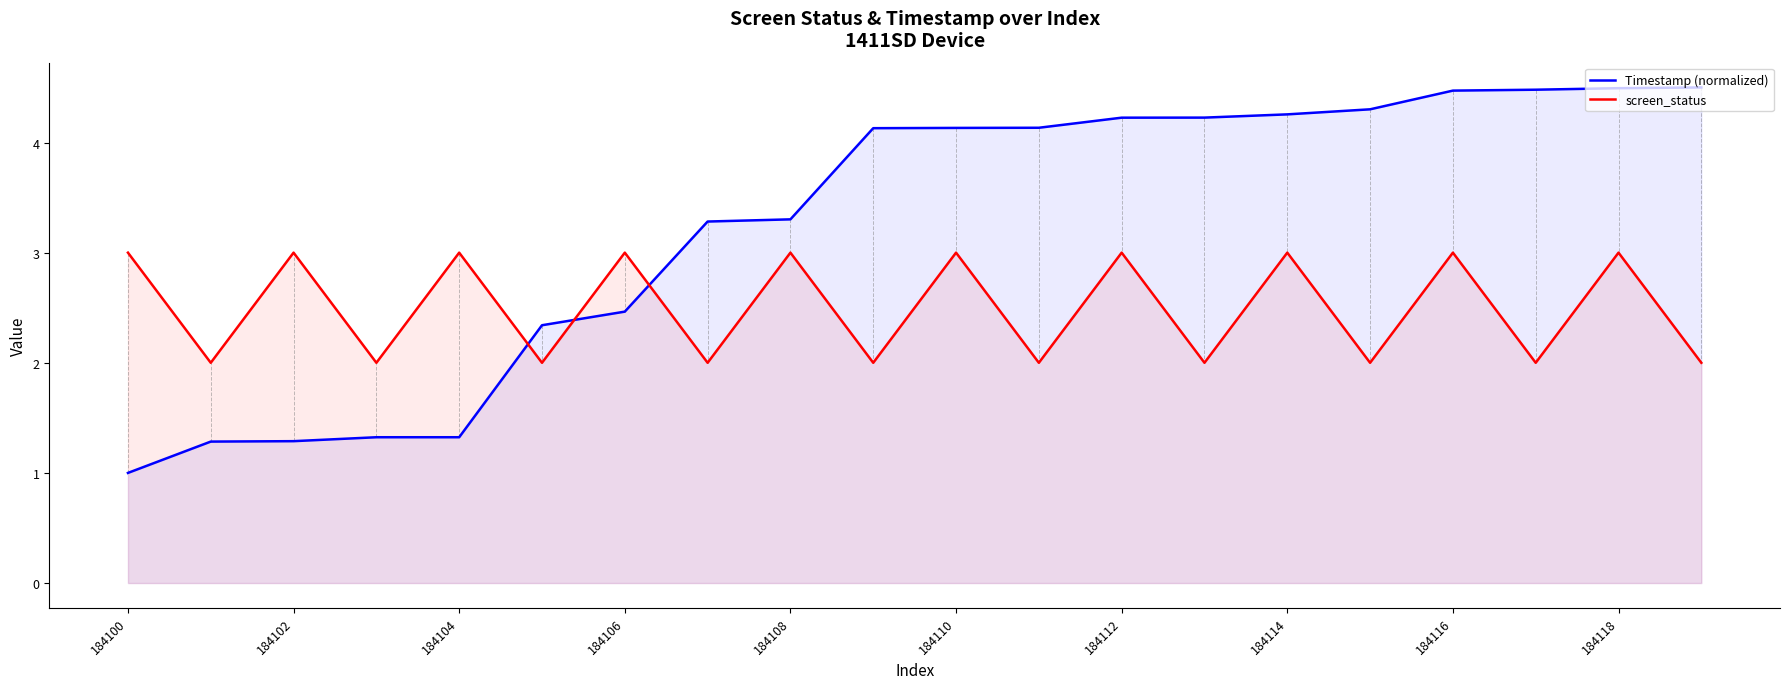

The Timestamp (normalized) series shows 7.2 at 184116. True or false?

False